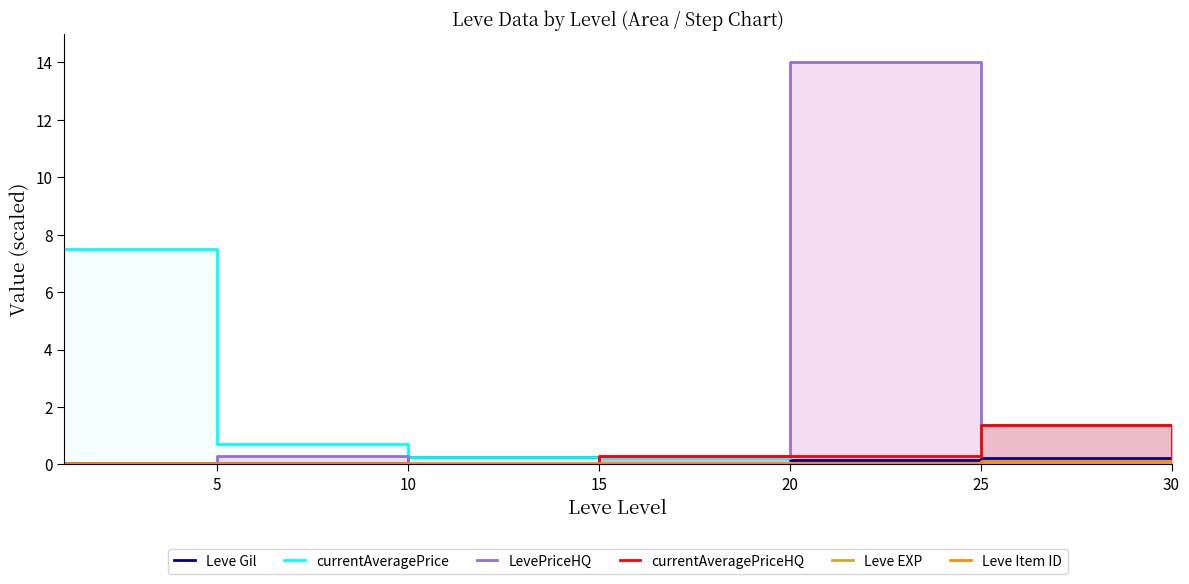

Count the number of categories in the chart.

7